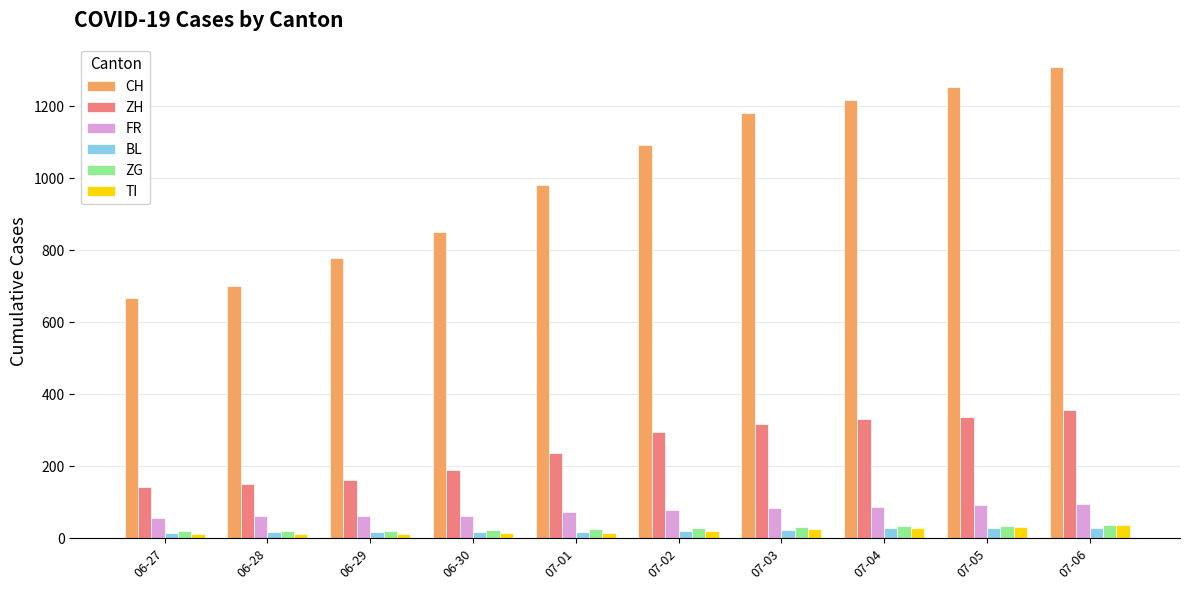

What is the difference between the maximum and minimum values in the FR series?

38